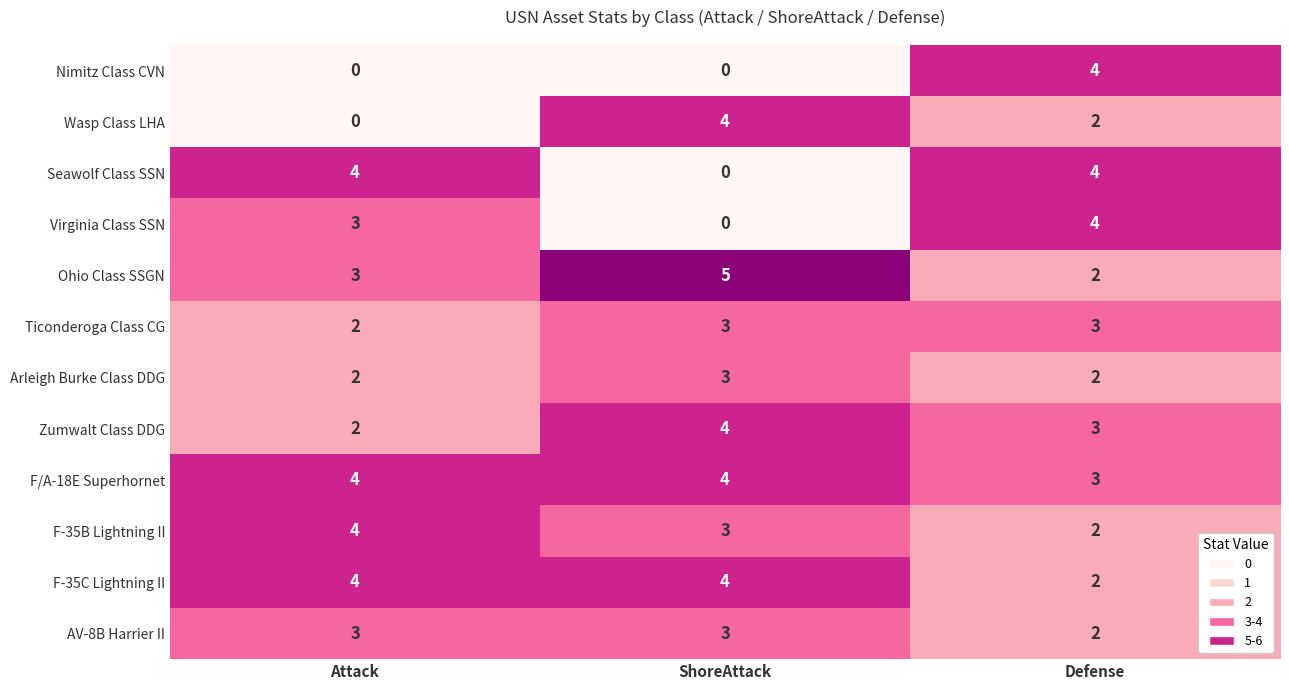

What is the difference between the Seawolf Class SSN values at ShoreAttack and Attack?

4